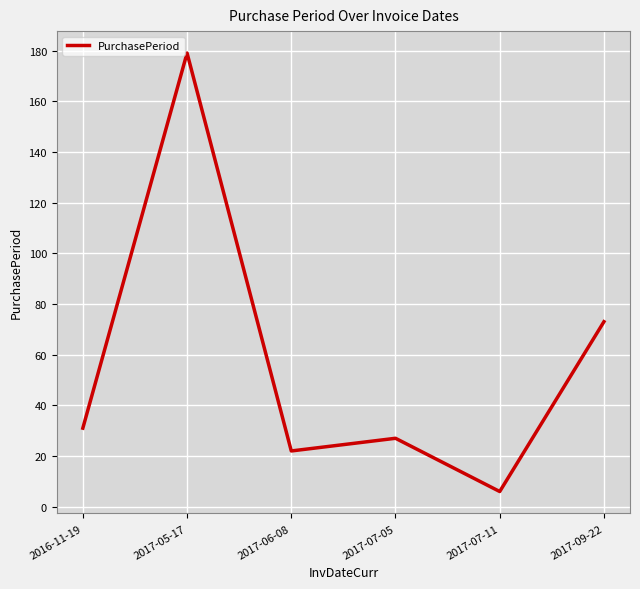

What position from the left is 2017-09-22?

6